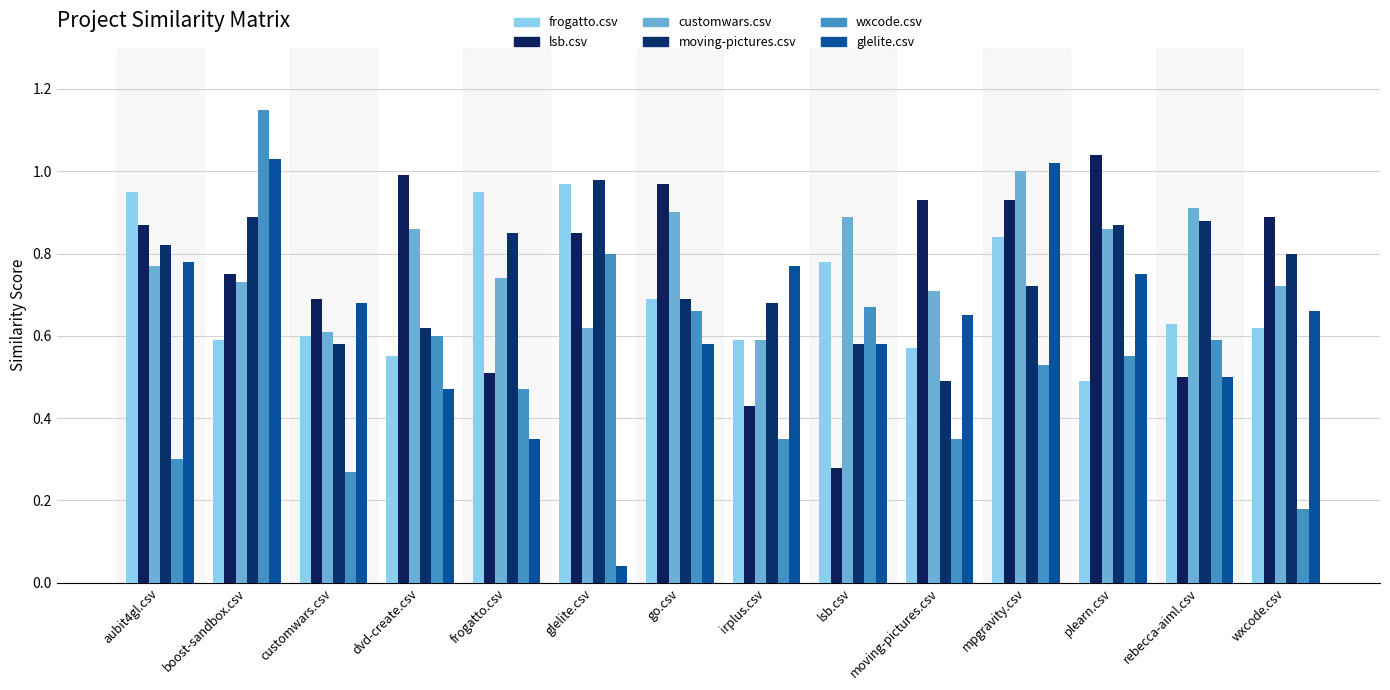

What is the sum of the lsb.csv values at rebecca-aiml.csv and plearn.csv?

1.5